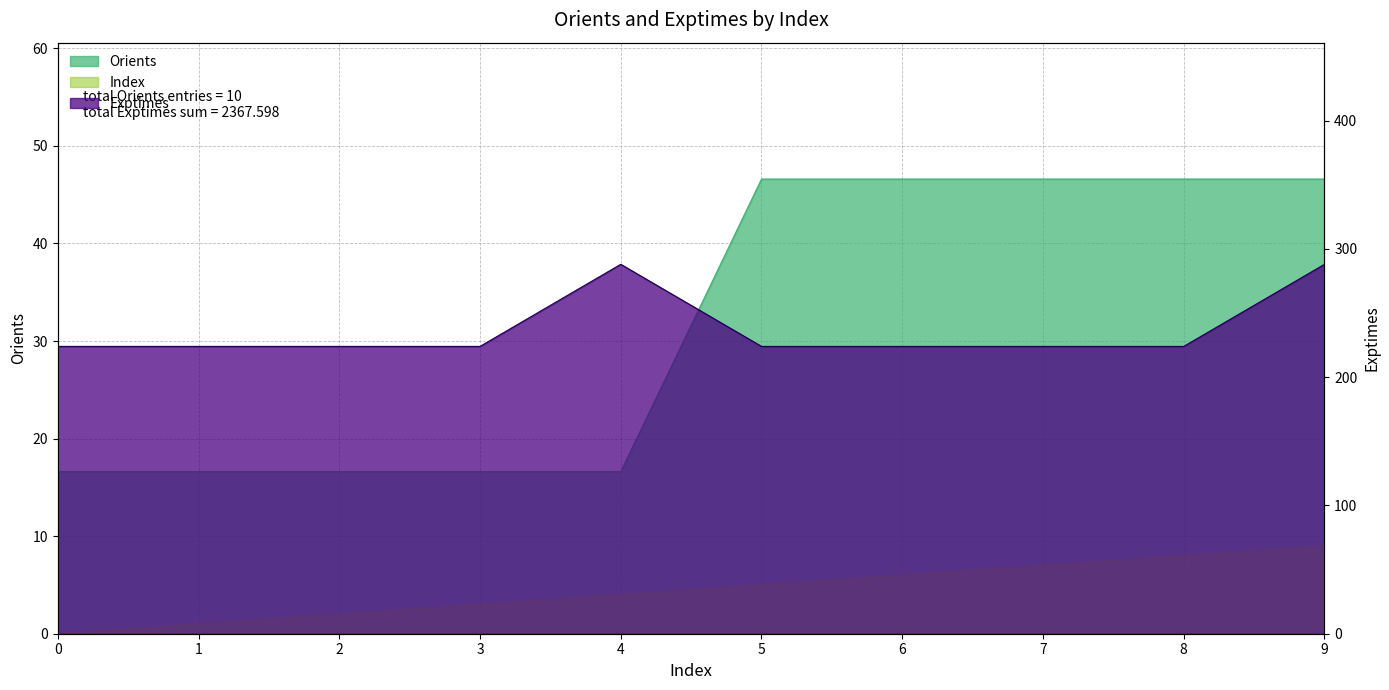

Is it true that Exptimes equals 224.0 at 7?

True